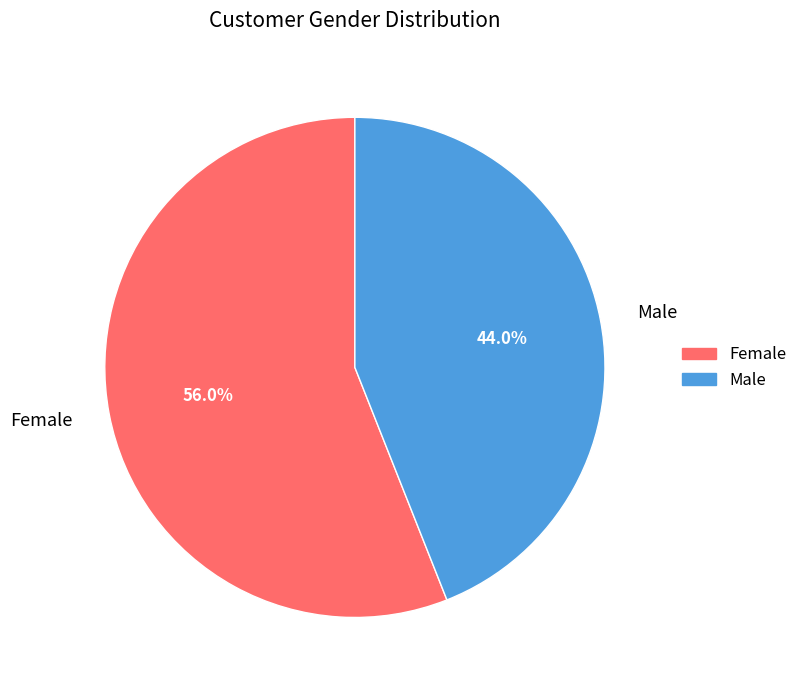

Does Male represent more than half of the total?

No